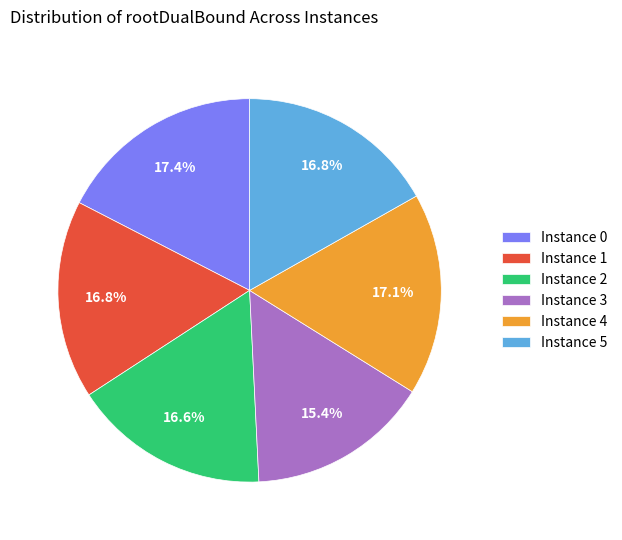

What is the smallest slice in the pie chart?

Instance 3